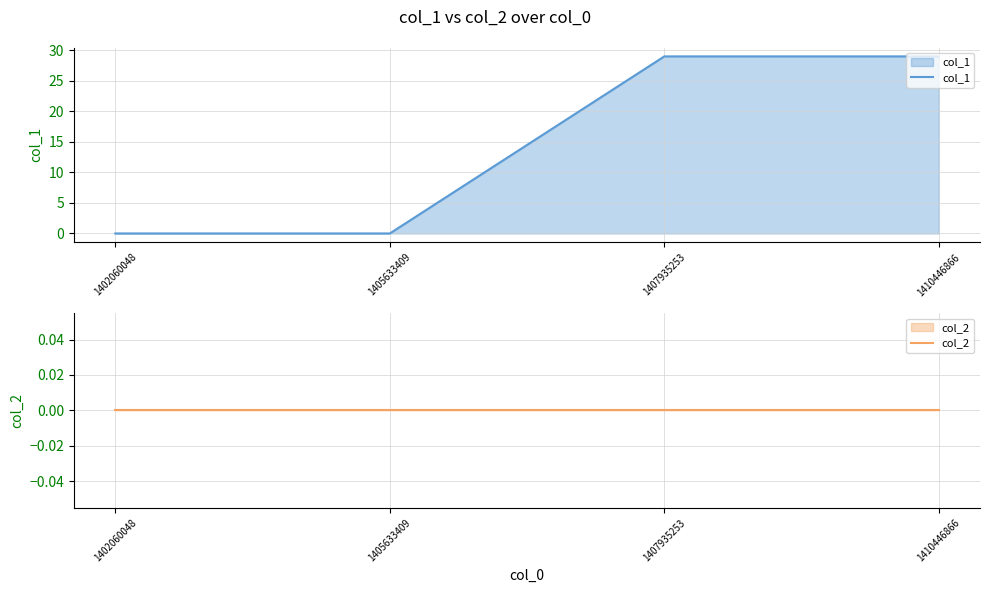

Does the chart display data point markers on the line(s)?

No